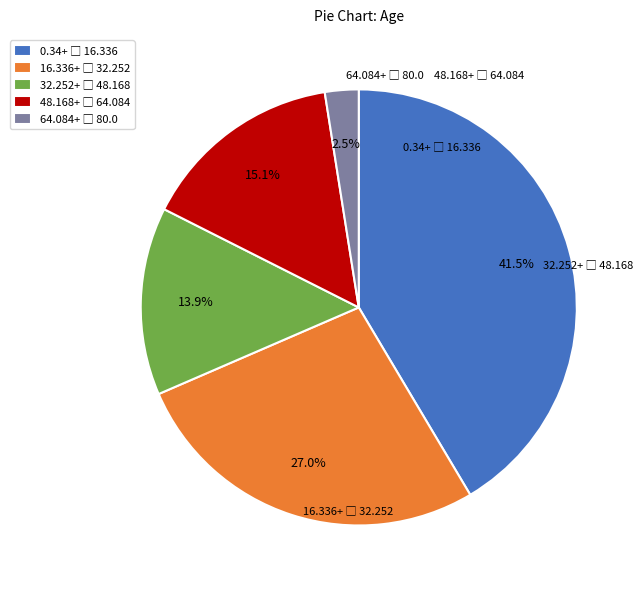

Does any single category account for the majority?

No